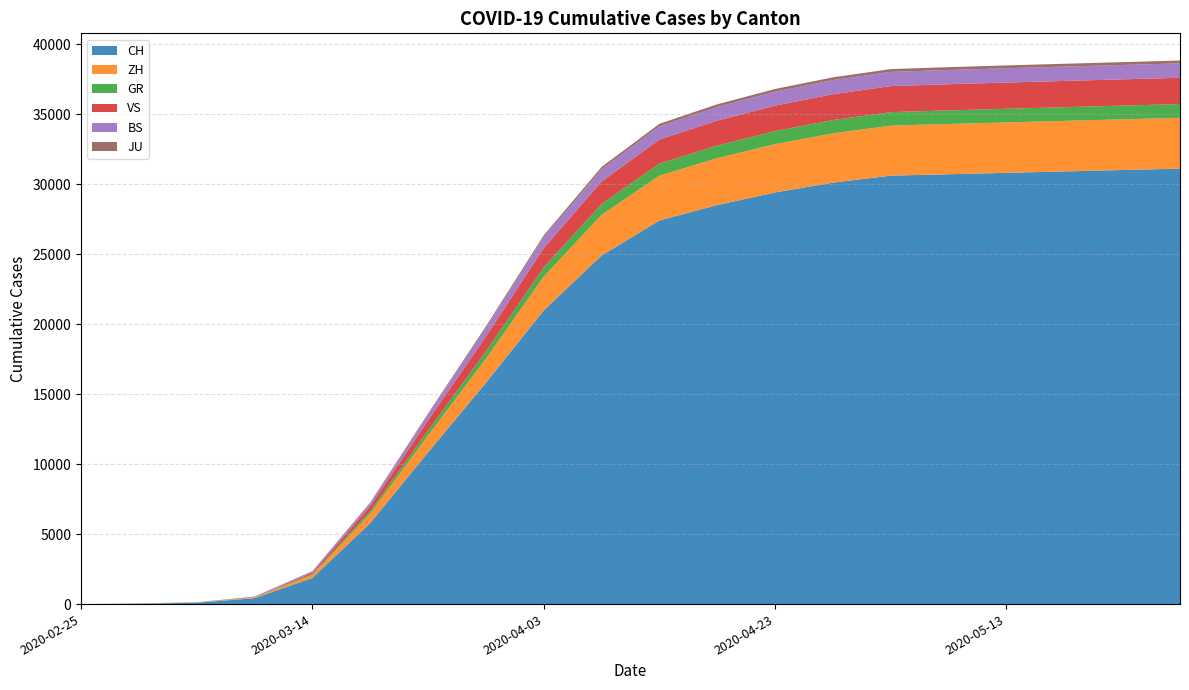

Reading left to right, what are all the values shown in this chart?

CH: 0	30	97	419	1866	5788	10838	15809	20978	24900	27400	28500	29400	30100	30600	30700	30800	30900	31000	31100
ZH: 0	6	15	49	218	679	1213	1722	2417	2900	3200	3350	3450	3520	3570	3590	3600	3610	3620	3630
GR: 0	6	12	18	56	182	343	519	649	780	860	900	930	950	965	970	975	978	980	982
VS: 0	1	4	17	98	349	728	1055	1385	1600	1720	1780	1820	1845	1860	1868	1872	1875	1877	1879
BS: 0	1	3	28	100	220	410	605	754	870	940	975	995	1008	1015	1019	1022	1024	1025	1026
JU: 0	1	2	7	18	36	82	127	149	170	183	190	195	198	200	201	202	203	204	205